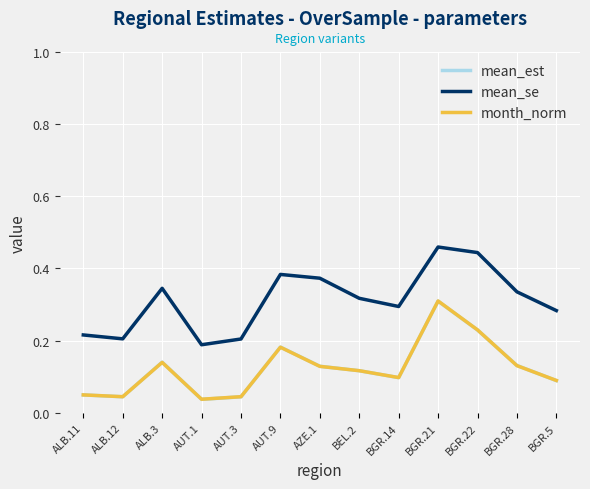

Which series has the largest total across all categories?

mean_se